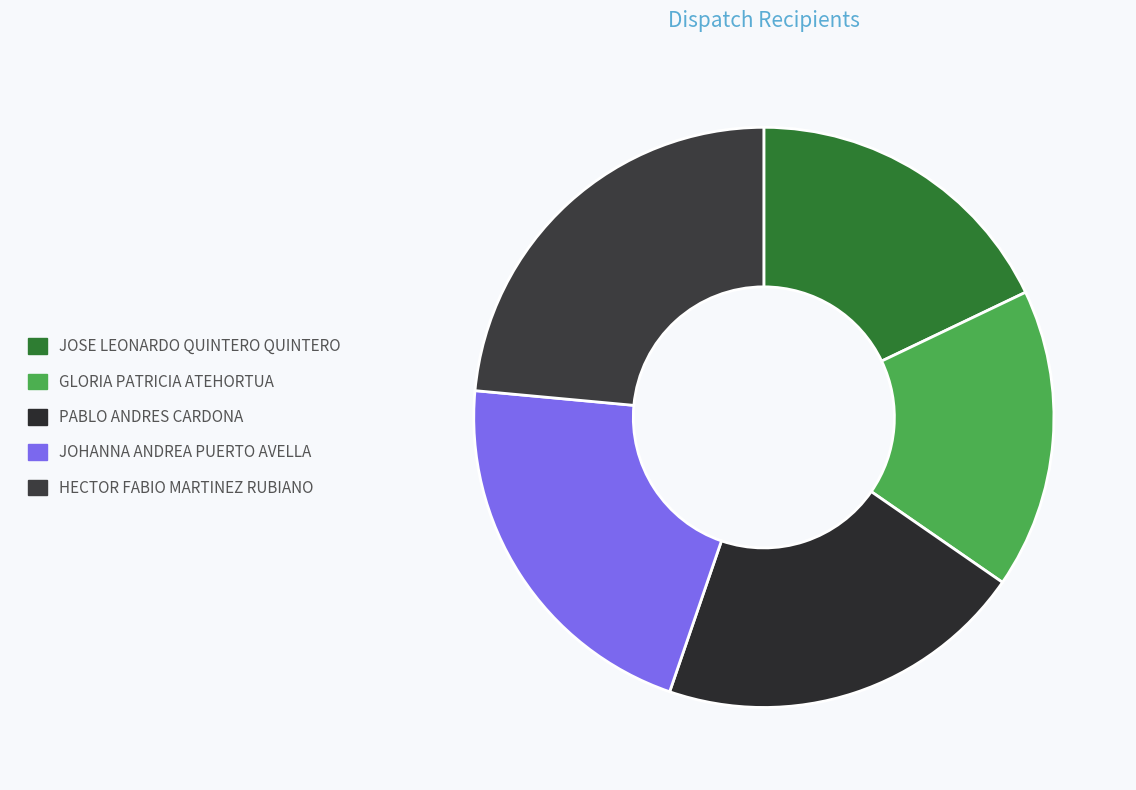

To the nearest percent, what is the difference between the largest and smallest slice percentages?

7%